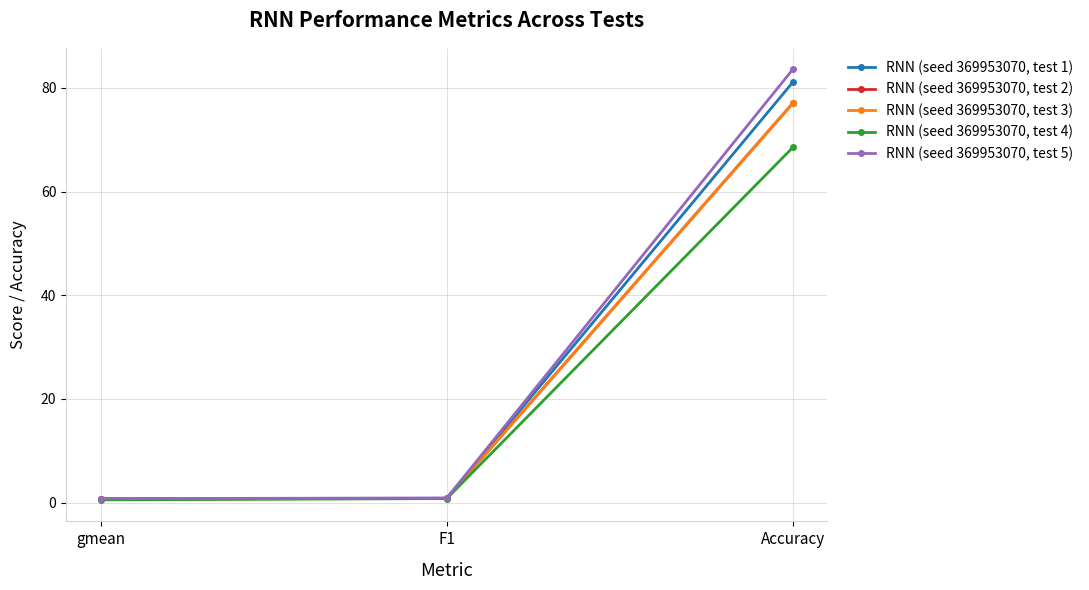

What is the total value across all series at F1?

4.2